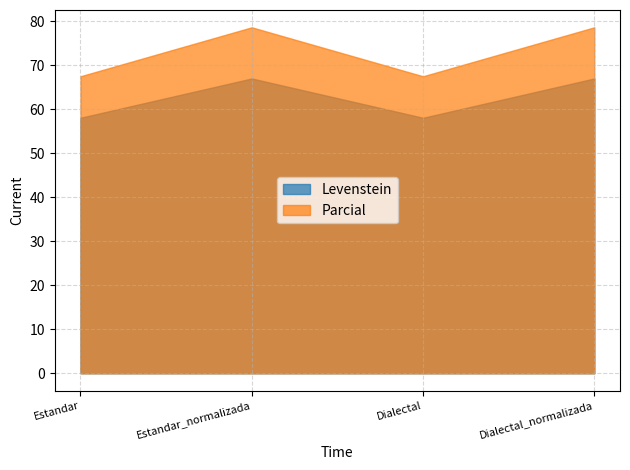

What is the label of the 4th point from the right?

Estandar